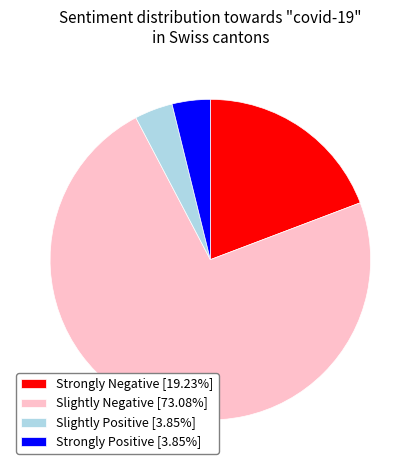

How many slices are in this pie chart?

4